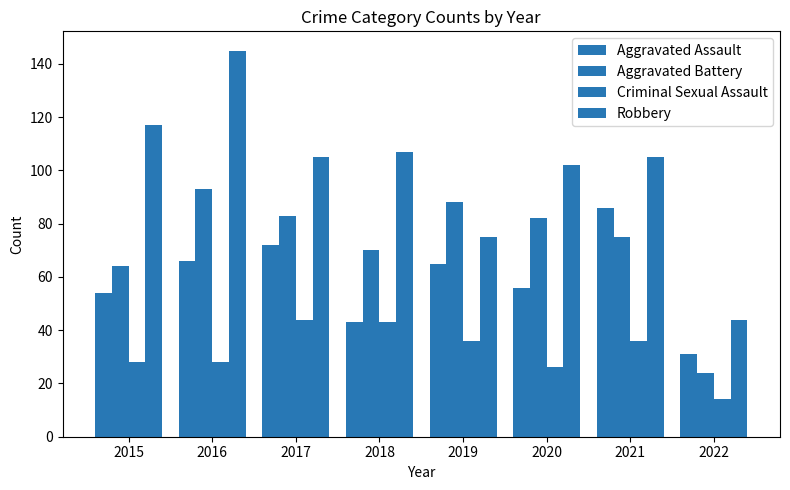

Reading left to right, transcribe all the data shown in this chart.

Aggravated Assault: 54	66	72	43	65	56	86	31
Aggravated Battery: 64	93	83	70	88	82	75	24
Criminal Sexual Assault: 28	28	44	43	36	26	36	14
Robbery: 117	145	105	107	75	102	105	44